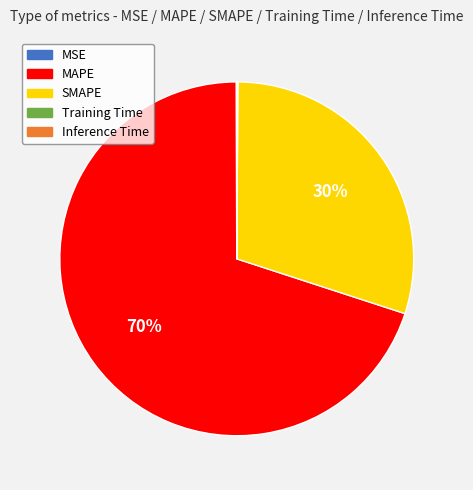

Which slice represents more than half of the pie?

MAPE